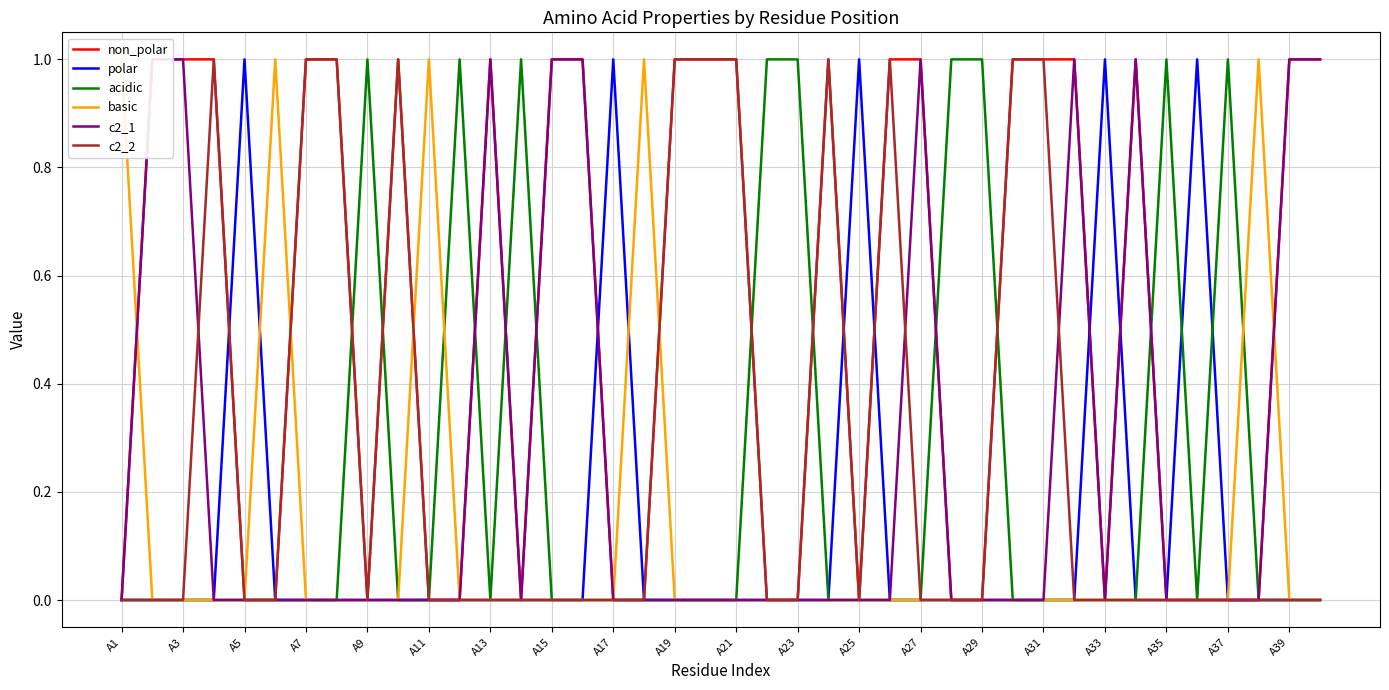

True or false: acidic has a value of 1 at A37.

True